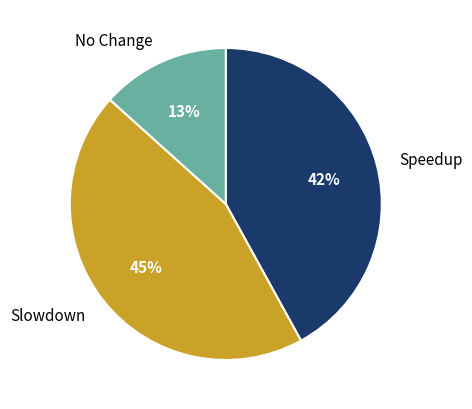

To the nearest percent, what percentage of the pie is Speedup?

42%